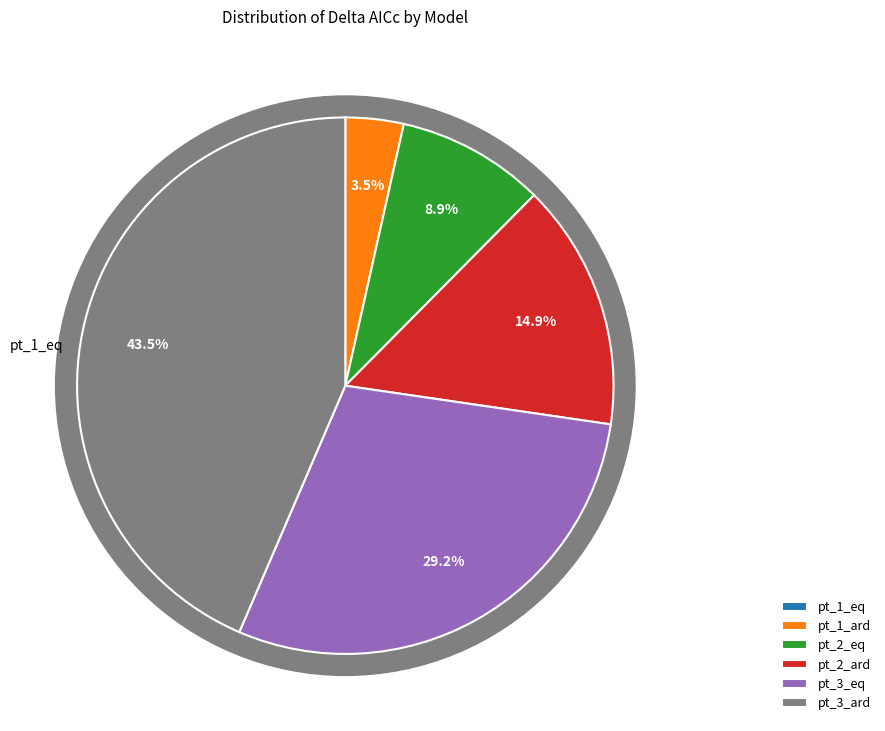

Which category has the biggest portion of the pie?

pt_3_ard